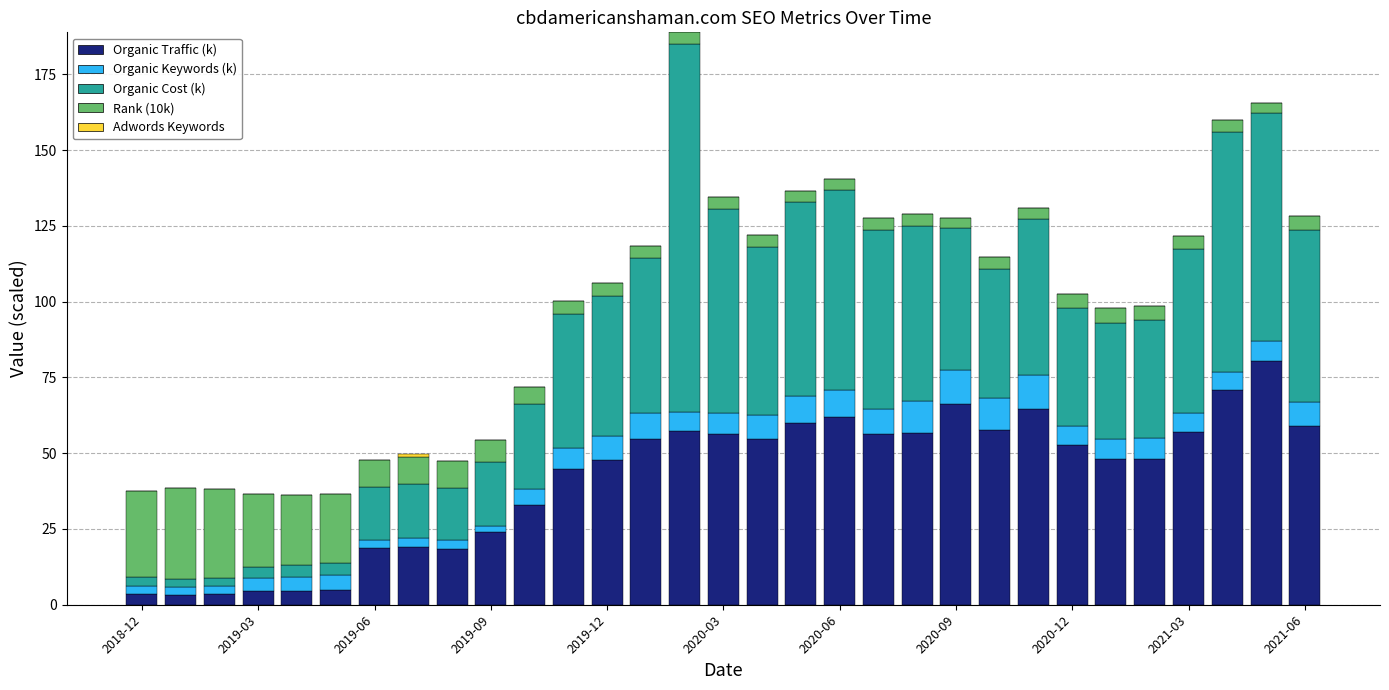

What is the maximum value for Organic Traffic (k)?

80.3